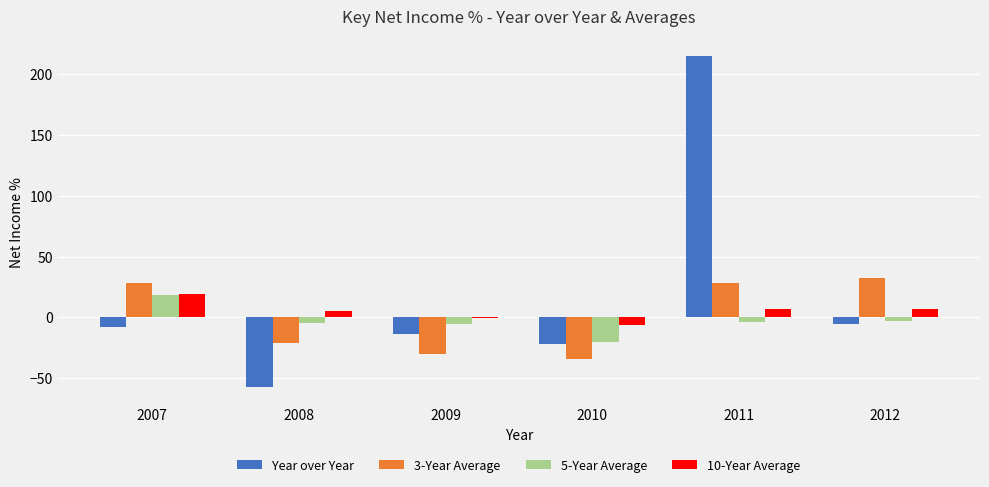

At which category does the chart reach its peak across all series?

2011